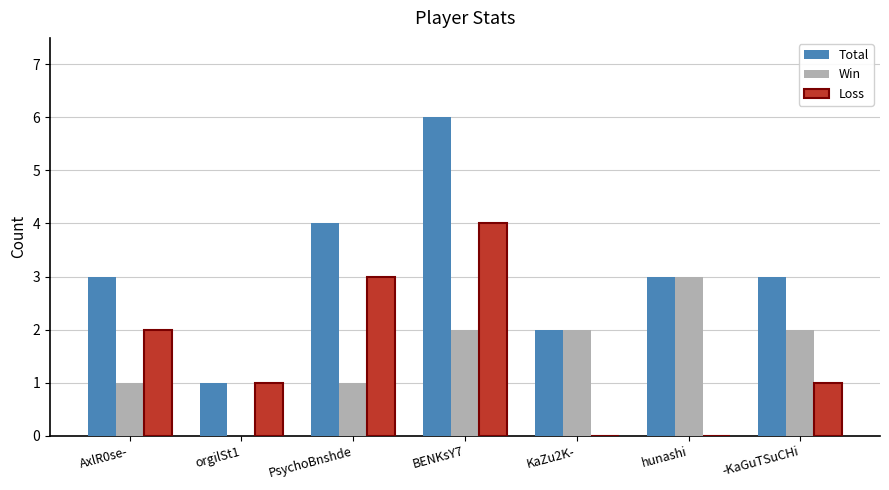

At which label does Total reach its peak?

BENKsY7